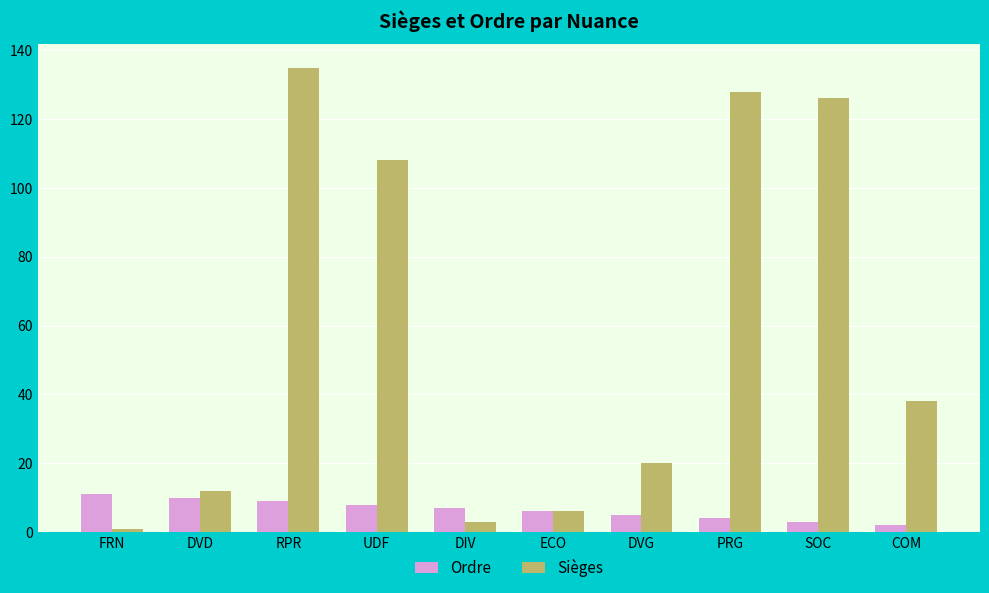

True or false: Sièges has a value of 189 at UDF.

False